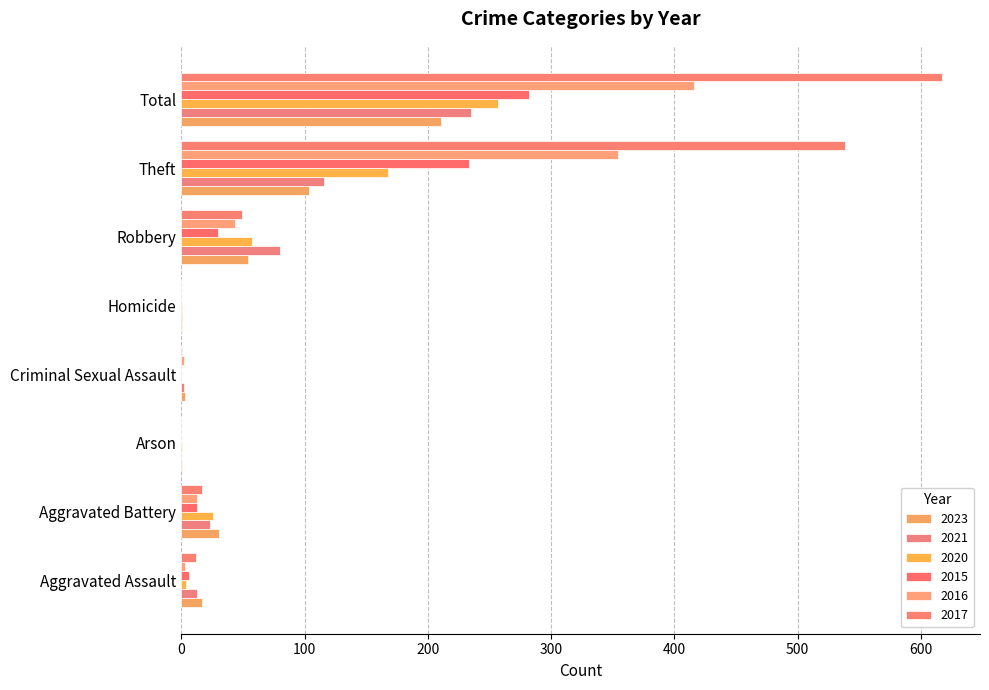

List the labels in order of 2020 value, smallest first.

Criminal Sexual Assault, Arson, Homicide, Aggravated Assault, Aggravated Battery, Robbery, Theft, Total